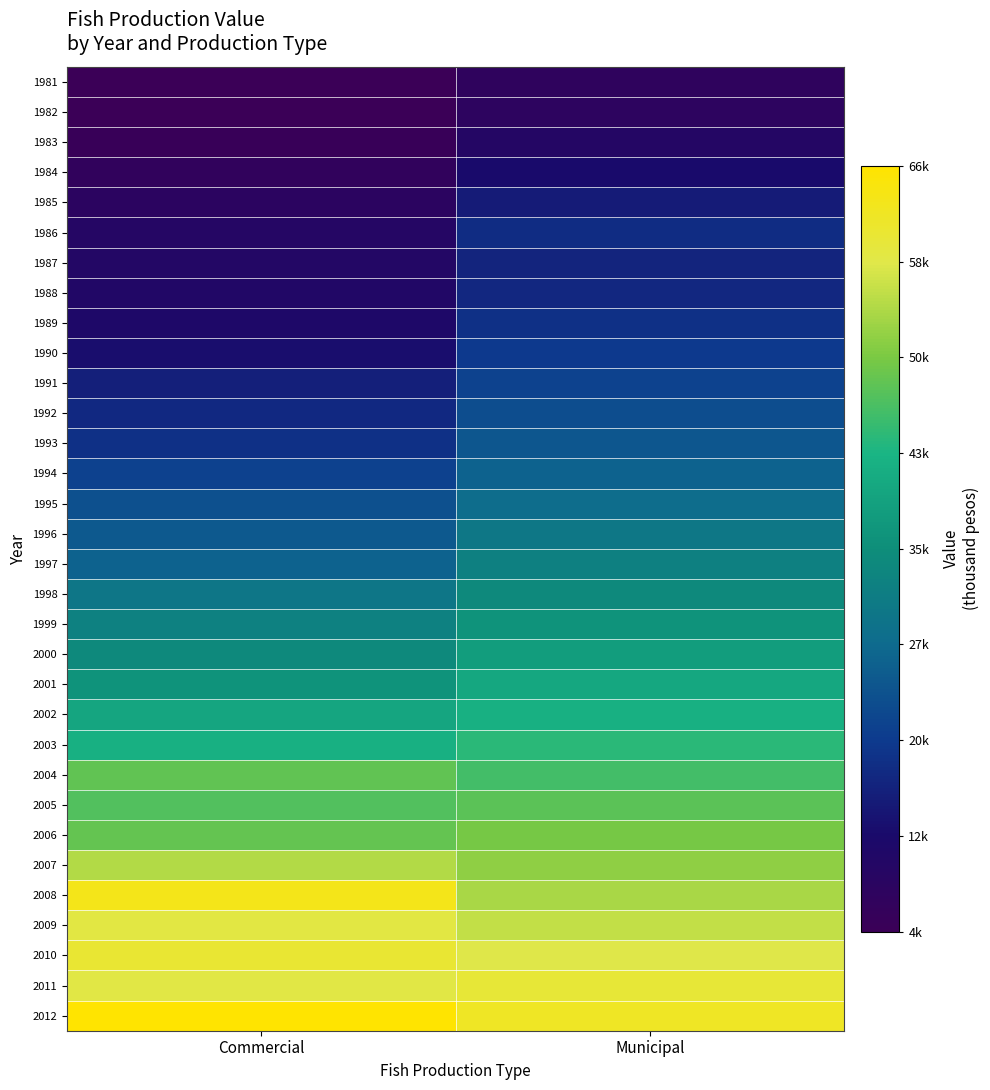

List the series in order of their peak value, lowest first.

1981, 1982, 1983, 1984, 1985, 1987, 1988, 1986, 1989, 1990, 1991, 1992, 1993, 1994, 1995, 1996, 1997, 1998, 1999, 2000, 2001, 2002, 2003, 2005, 2004, 2006, 2007, 2009, 2011, 2010, 2008, 2012